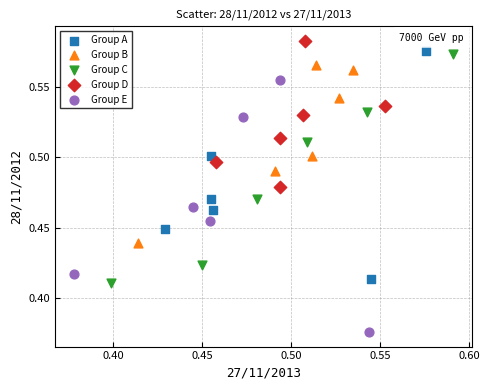

What are all the series names shown in the legend?

Group A, Group B, Group C, Group D, Group E